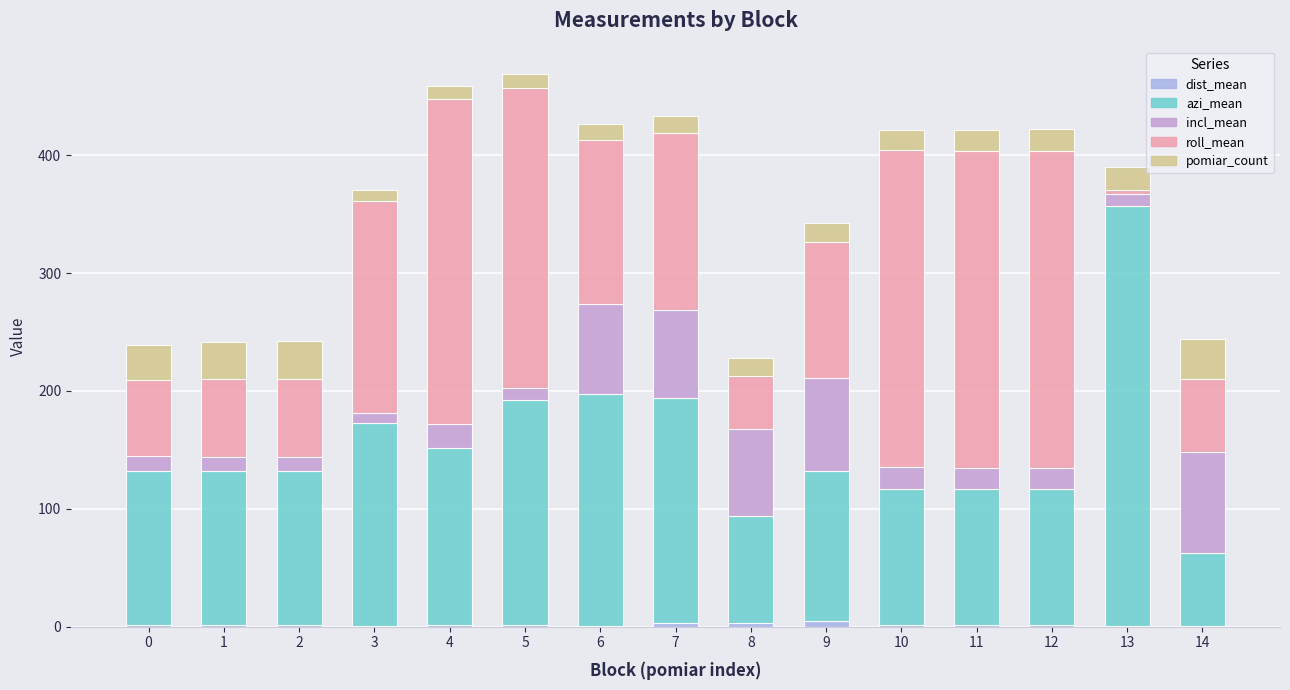

Between 9 and 11, which series saw the biggest shift?

roll_mean